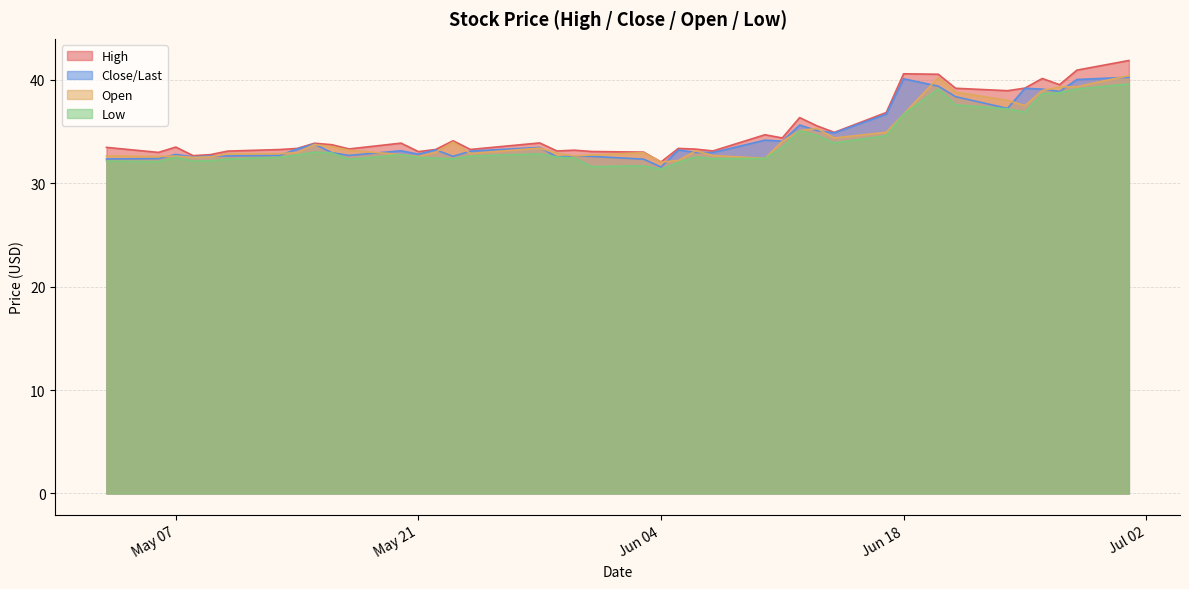

True or false: Close/Last and Low cross at least once.

False